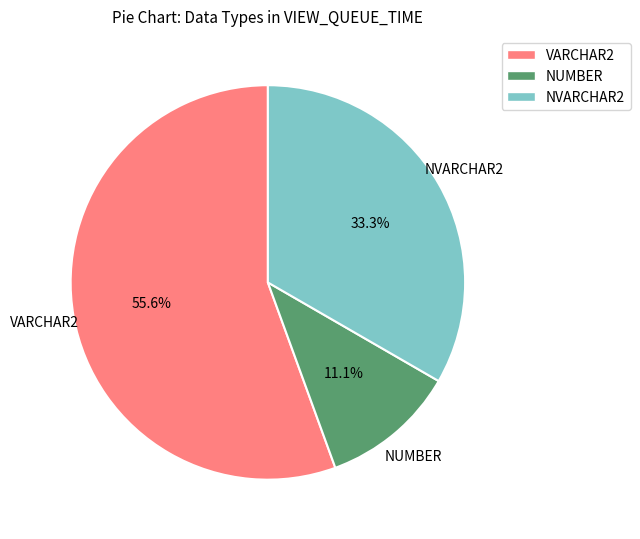

Is it true that NVARCHAR2 is 22% of the pie?

False